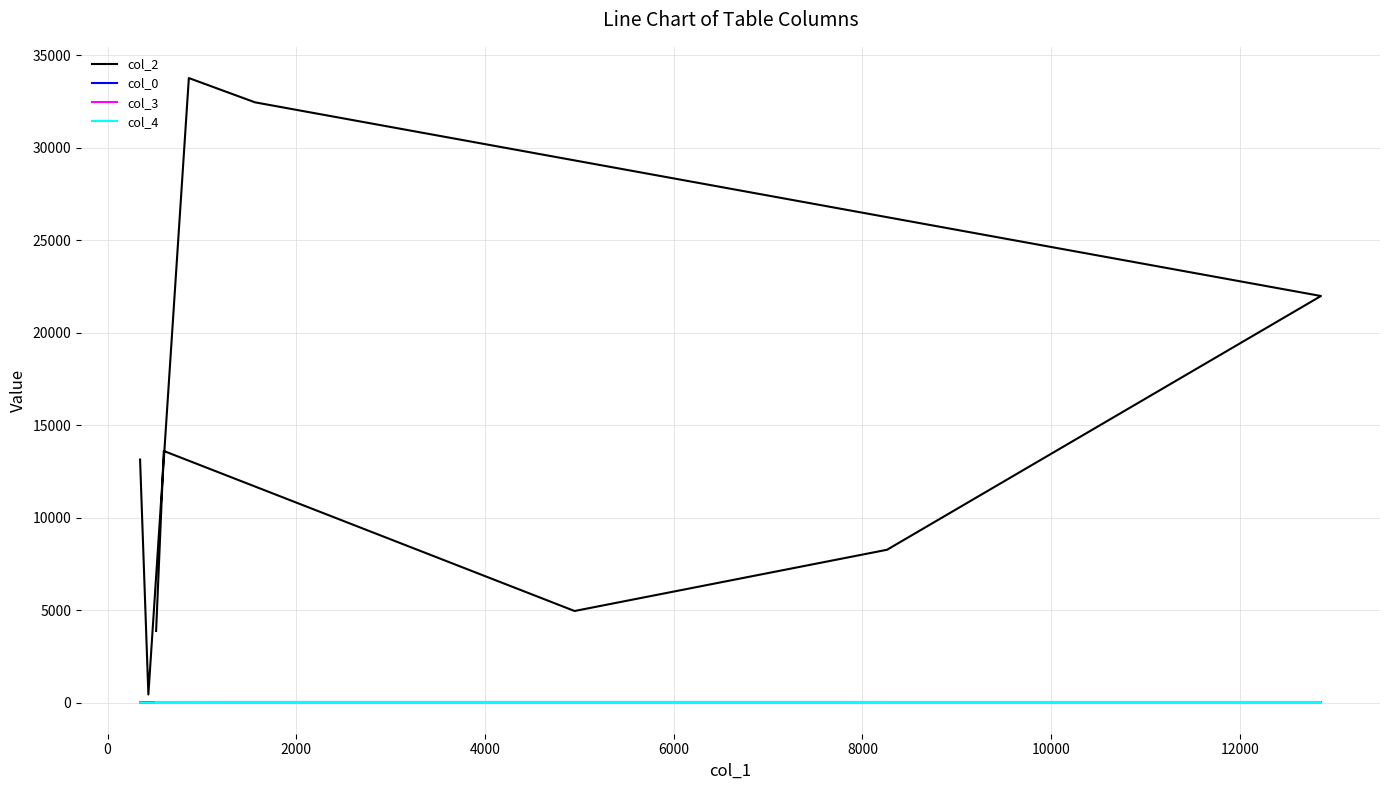

Which series ends up on top after the final intersection of col_3 and col_4?

col_3